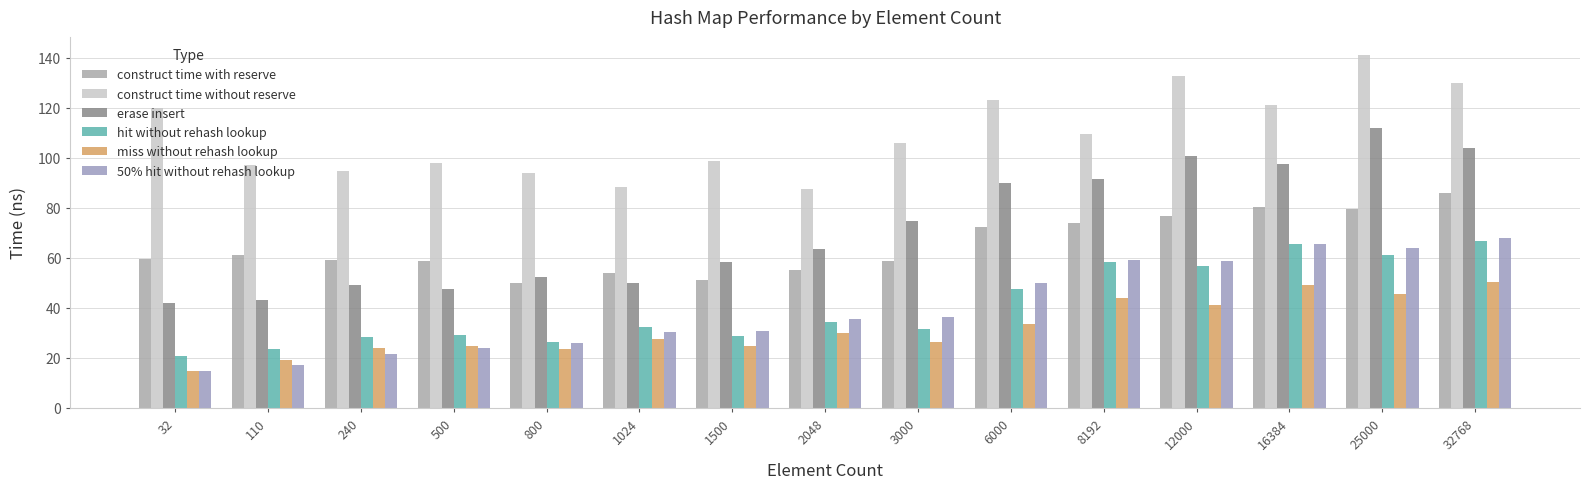

True or false: construct time with reserve has a value of 43.7 at 16384.

False